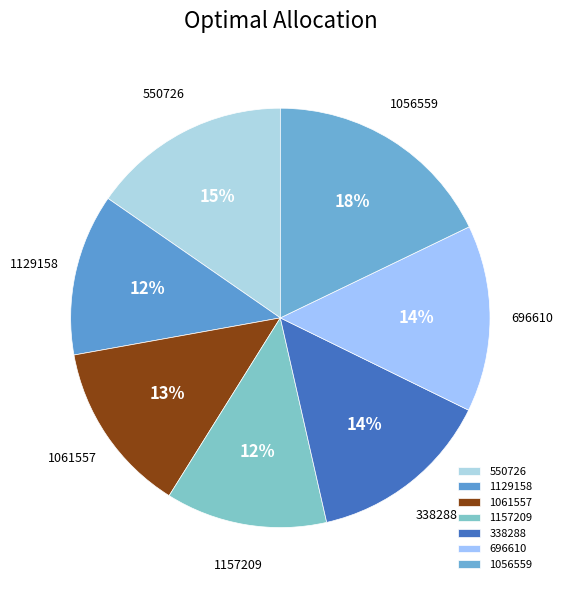

To the nearest percent, what is the difference between the 1157209 and 338288 slice percentages?

2%